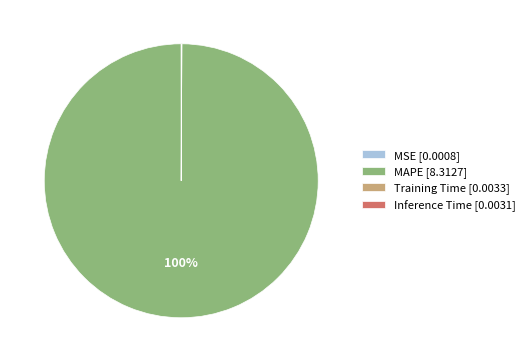

The MAPE slice represents 100% of the pie. True or false?

True